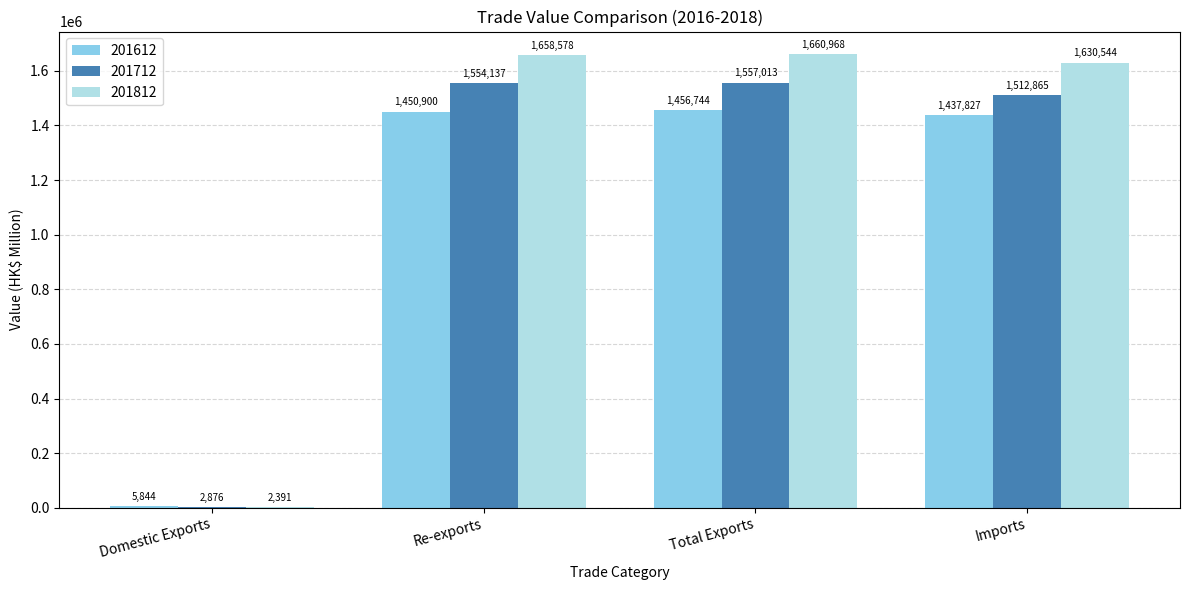

Which category has the highest value in the 201612 series?

Total Exports